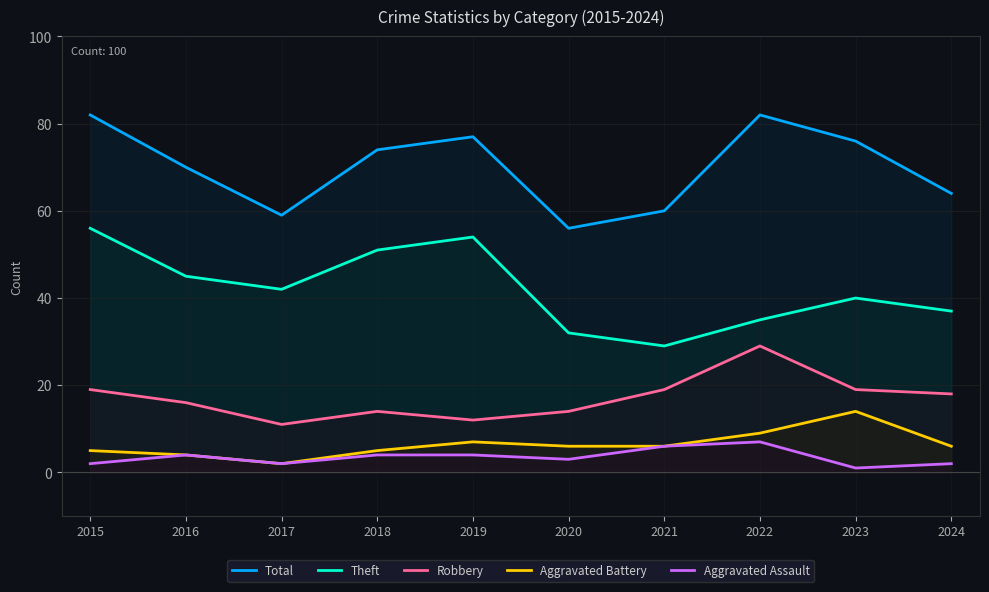

True or false: Total and Aggravated Battery intersect in this chart.

False